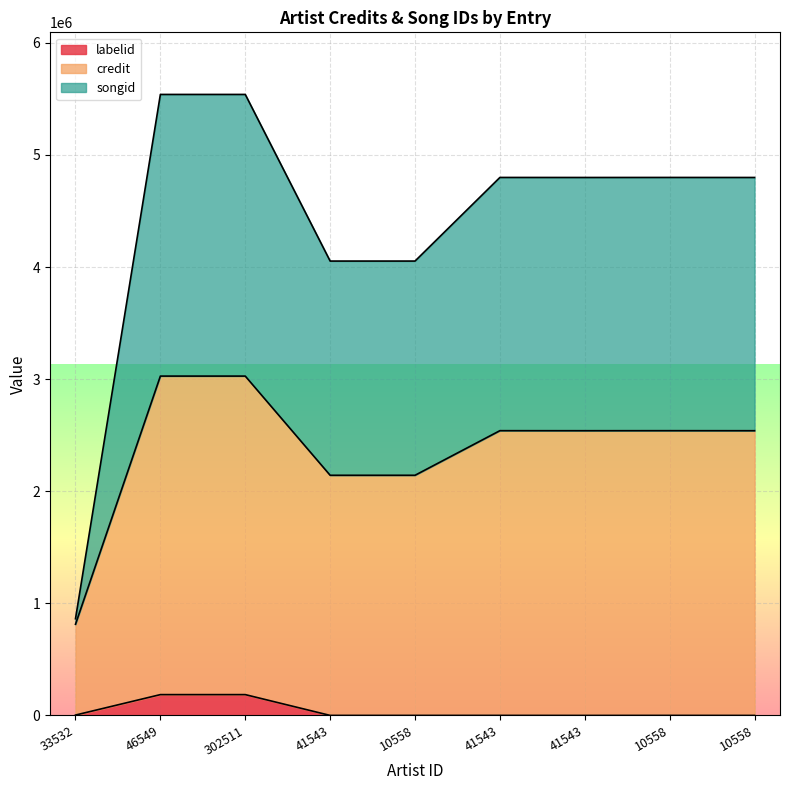

The credit series shows 4798959 at 10558. True or false?

True